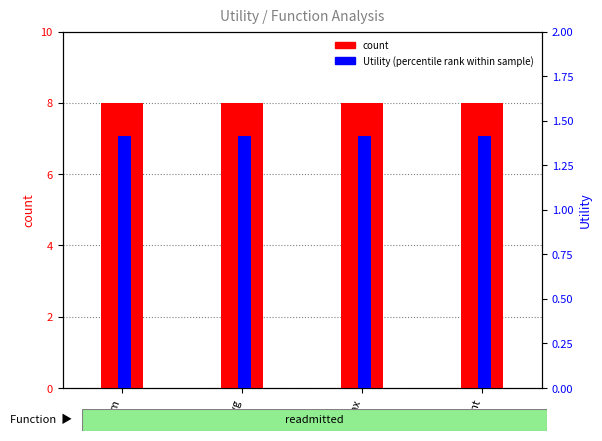

What is the label of the 1st bar from the right?

count